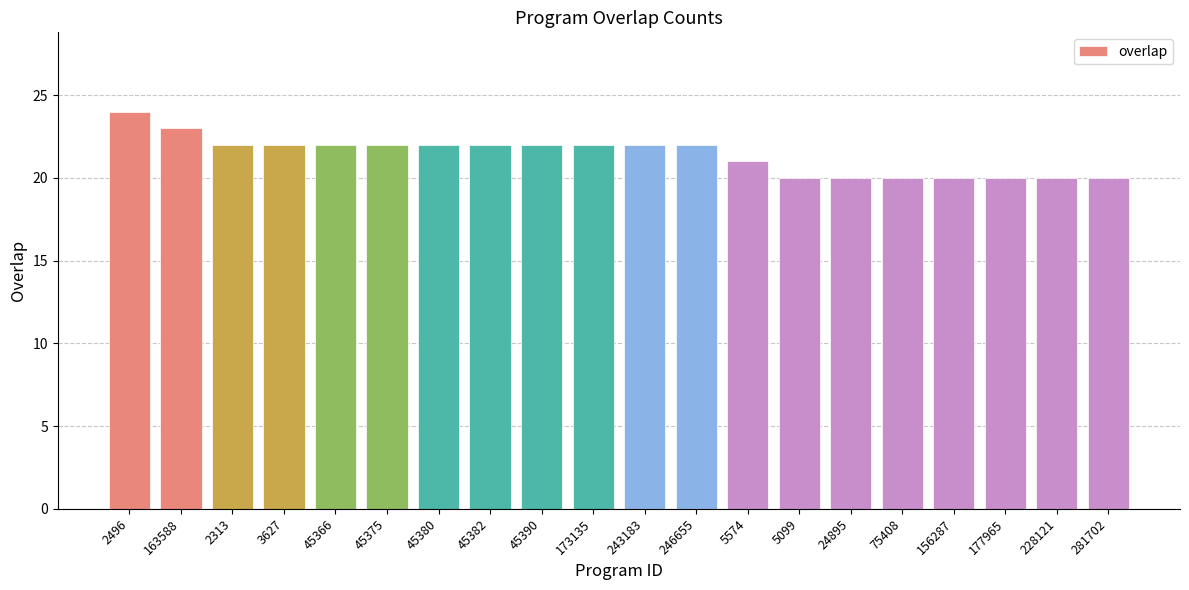

At which label does the data first exceed 22?

2496